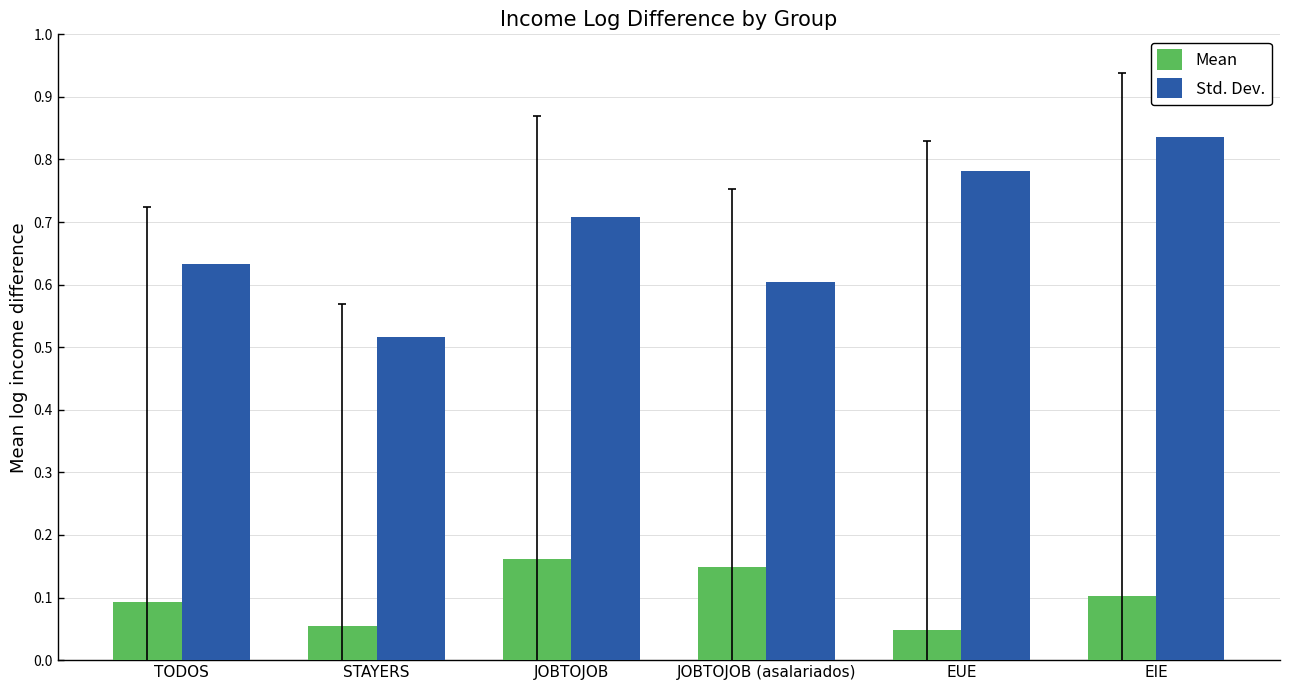

What are all the series names shown in the legend?

Mean, Std. Dev.